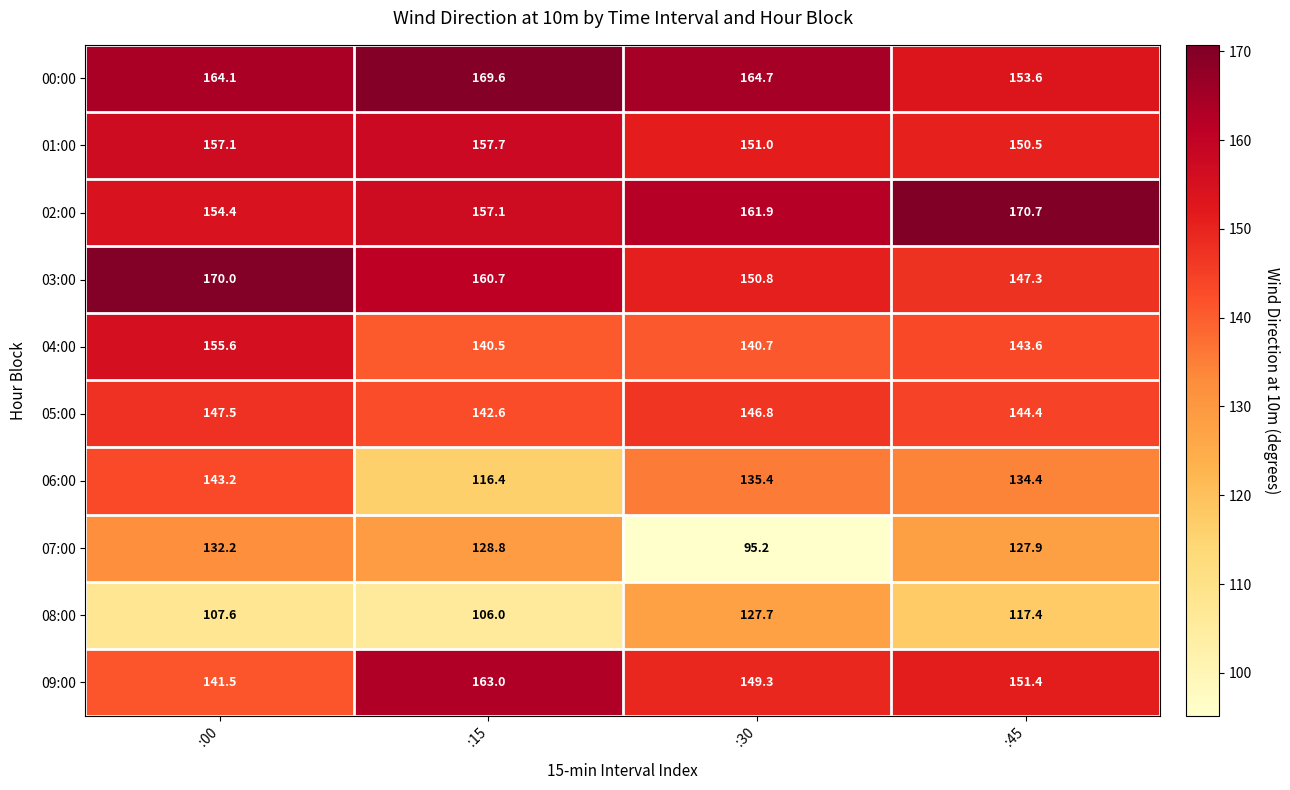

List the series in order of their peak value, lowest first.

08:00, 07:00, 06:00, 05:00, 04:00, 01:00, 09:00, 00:00, 03:00, 02:00